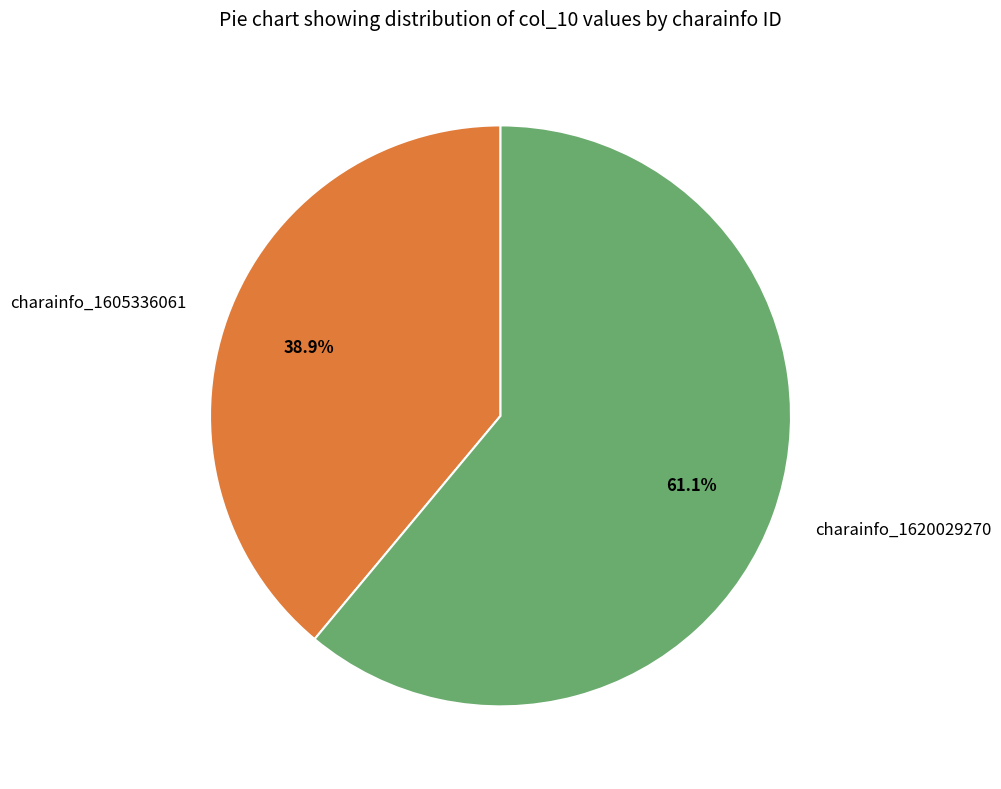

What is the ratio of the value at charainfo_1605336061 to the value at charainfo_1620029270?

0.6